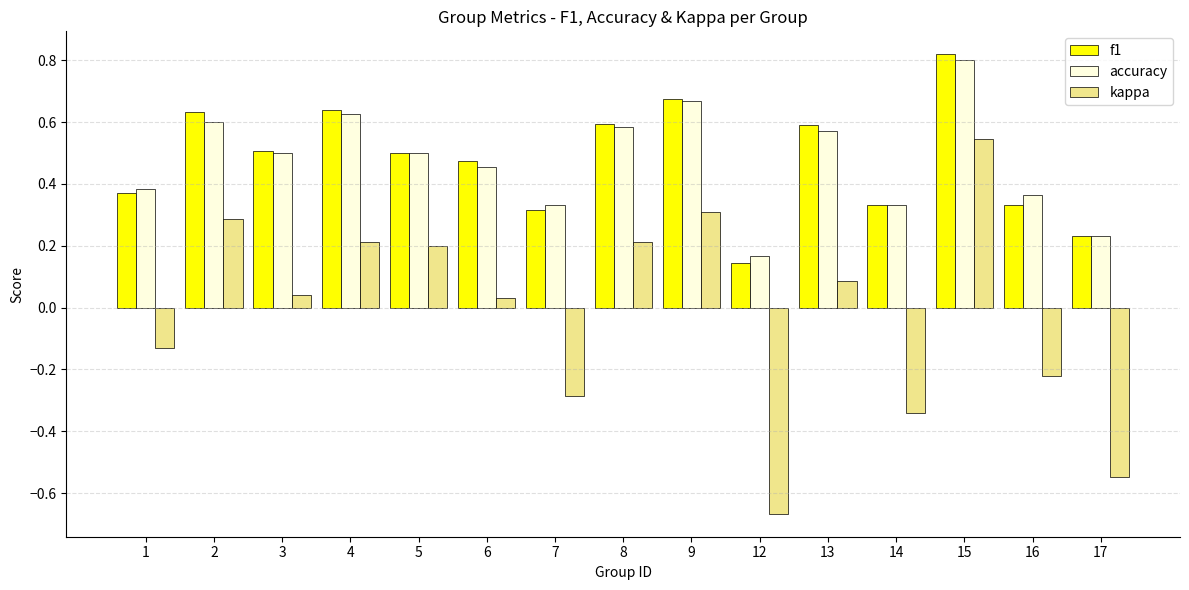

At 16, list the series in order from largest to smallest.

accuracy, f1, kappa